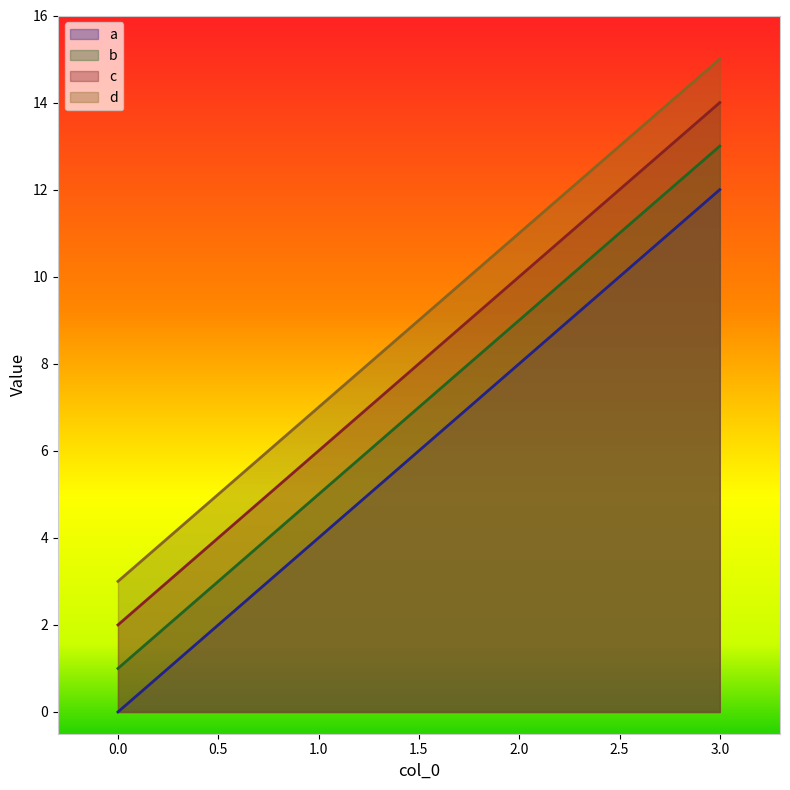

Which has a higher value, 1 or 0?

1